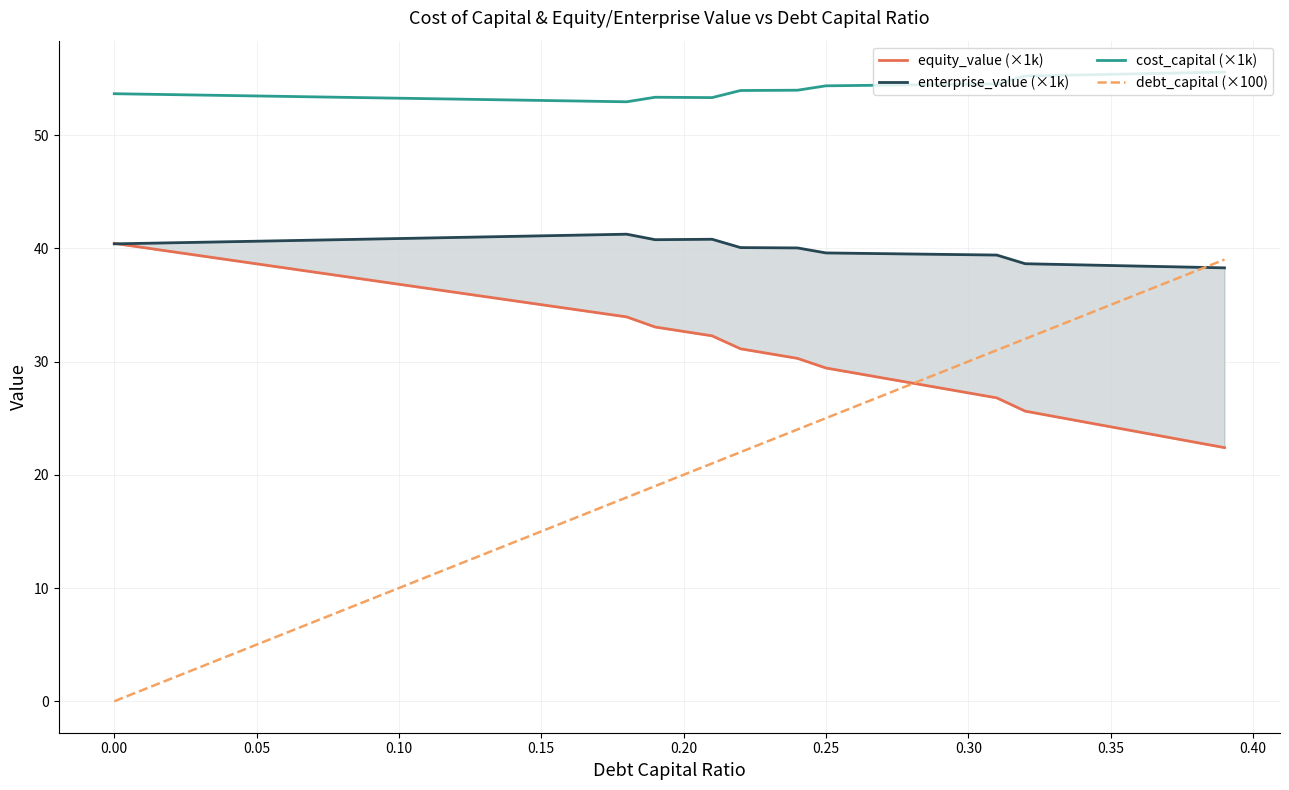

At how many categories does at least one series exceed 26?

40